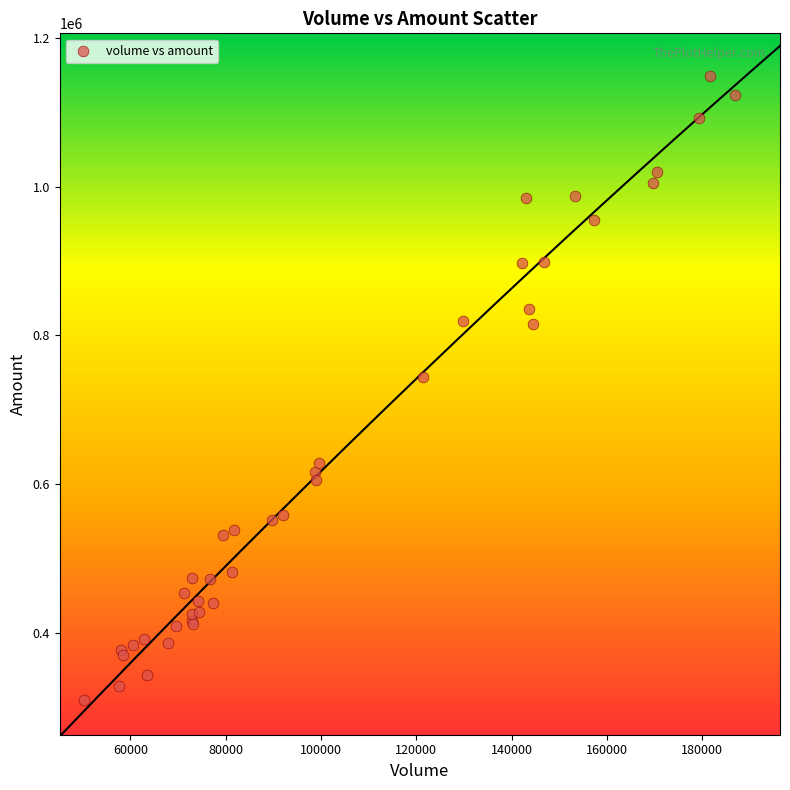

What Y value in the scatter plot is closest to 729163?

743816.8